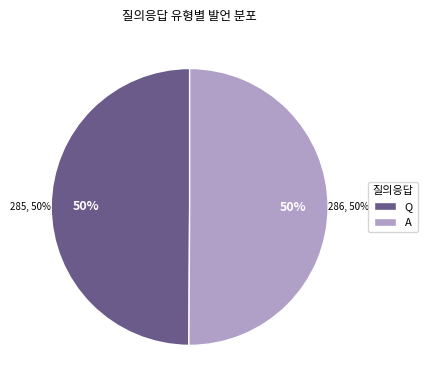

To the nearest percent, what percentage of the pie is Q?

50%